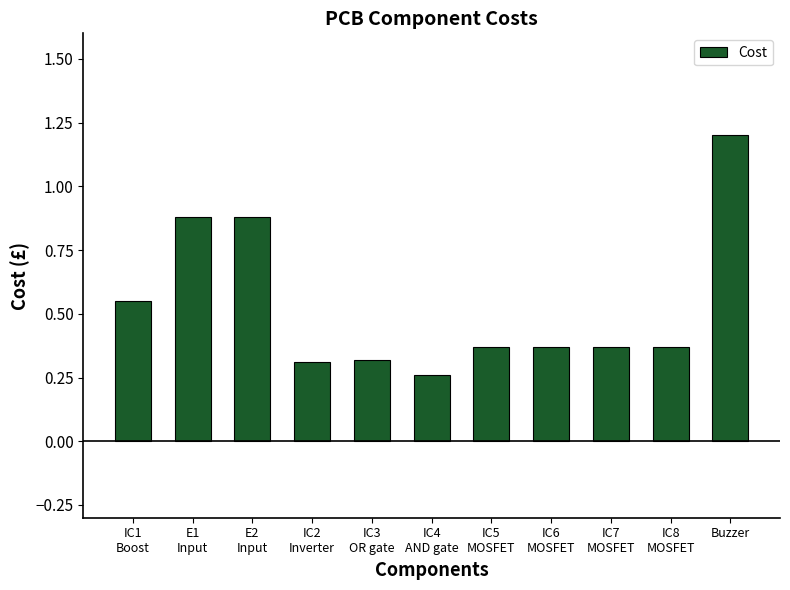

What is the average value?

0.5